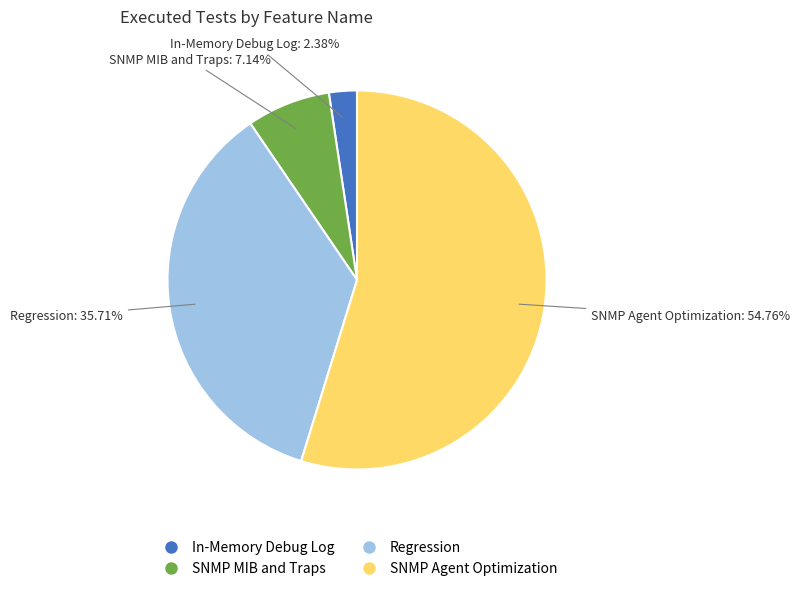

True or false: In-Memory Debug Log accounts for 9% of the total.

False